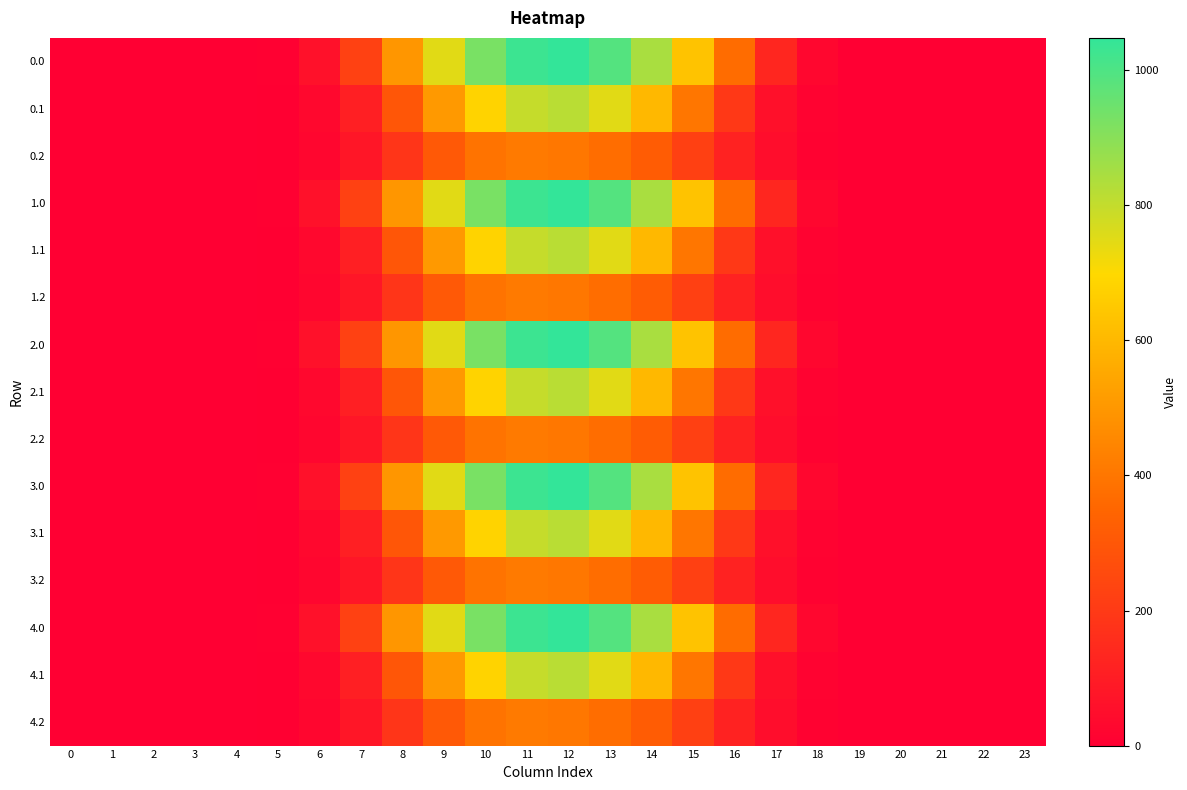

Rank the series by their maximum value, from lowest to highest.

0.2, 1.2, 2.2, 3.2, 4.2, 0.1, 1.1, 2.1, 3.1, 4.1, 0.0, 1.0, 2.0, 3.0, 4.0